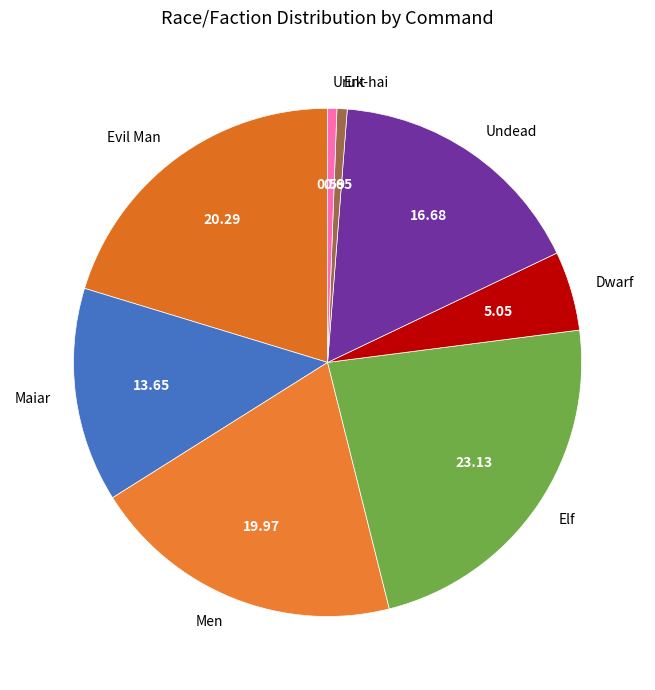

Do Men and Undead together represent more than half of the pie?

No